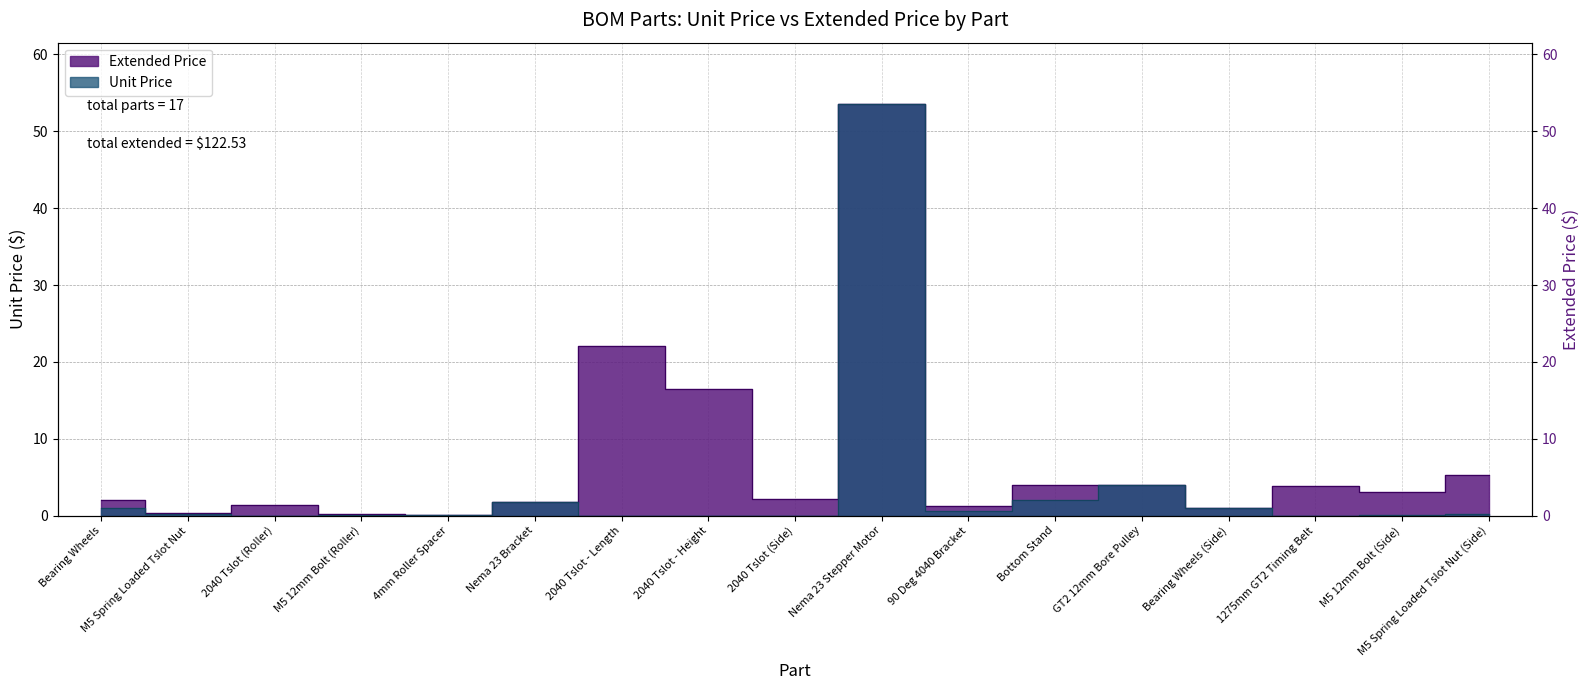

What is the label of the 13th point from the right?

4mm Roller Spacer